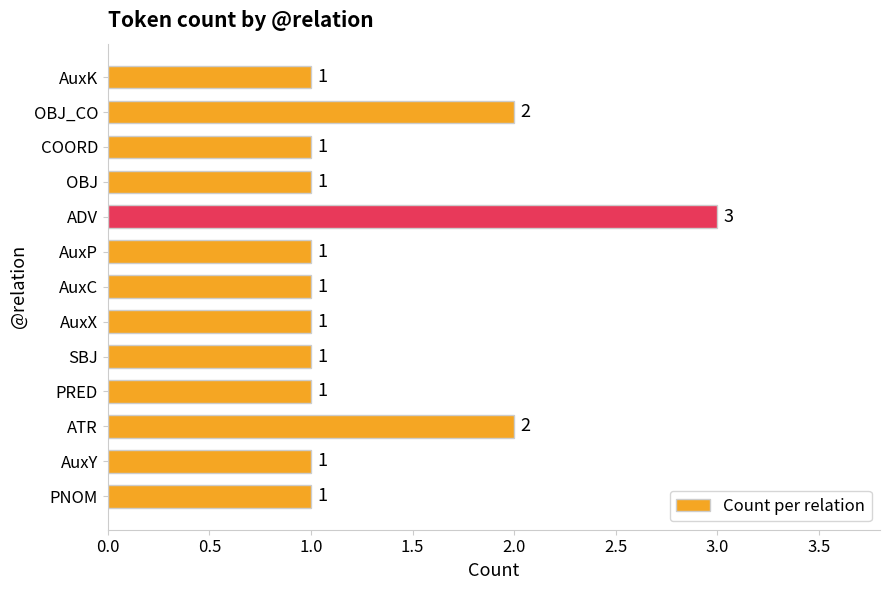

Reading top to bottom, what are all the values shown in this chart?

AuxK=1	OBJ_CO=2	COORD=1	OBJ=1	ADV=3	AuxP=1	AuxC=1	AuxX=1	SBJ=1	PRED=1	ATR=2	AuxY=1	PNOM=1